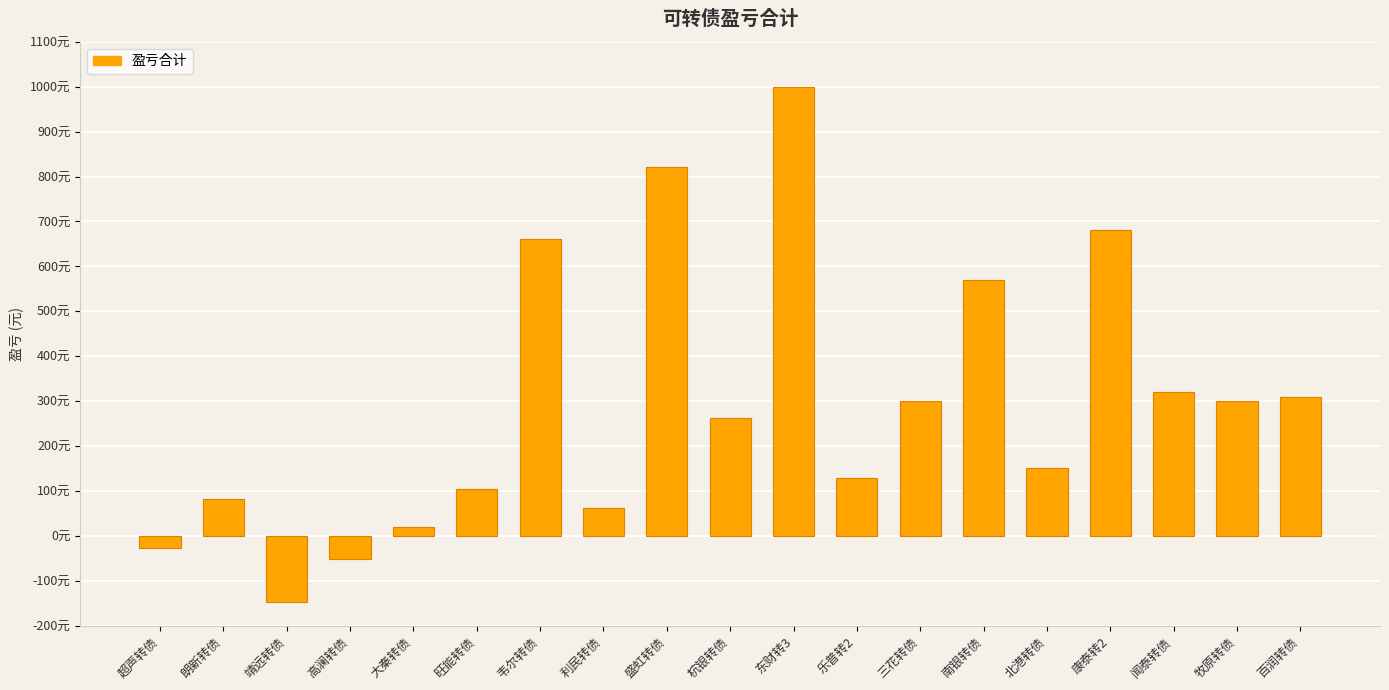

List the labels in order of value, smallest first.

靖远转债, 高澜转债, 超声转债, 大秦转债, 利民转债, 朗新转债, 旺能转债, 乐普转2, 北港转债, 杭银转债, 三花转债, 牧原转债, 百润转债, 闻泰转债, 南银转债, 韦尔转债, 康泰转2, 盛虹转债, 东财转3